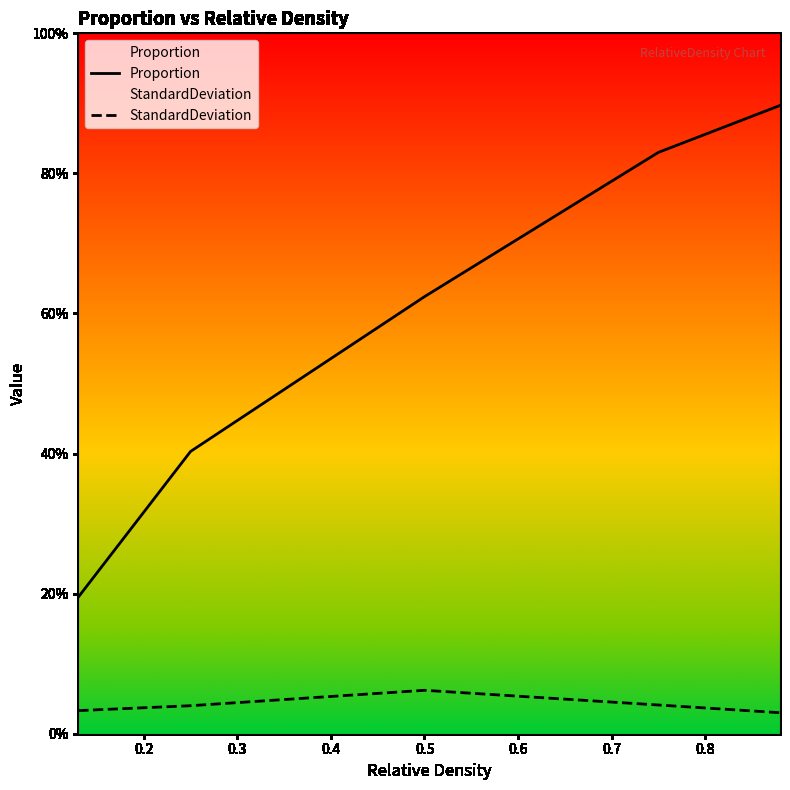

Between 0.3 and 0.5, which series saw the biggest shift?

Proportion